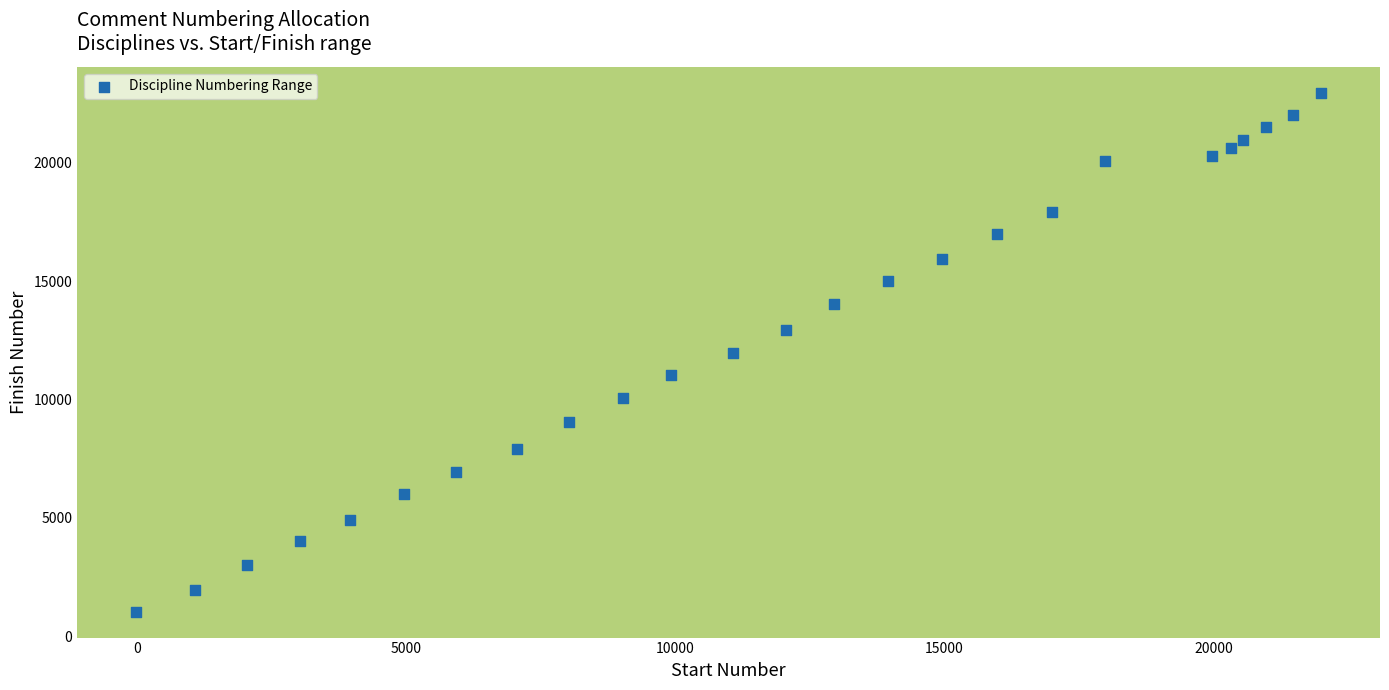

What is the range of Y values (max minus min)?

21903.9